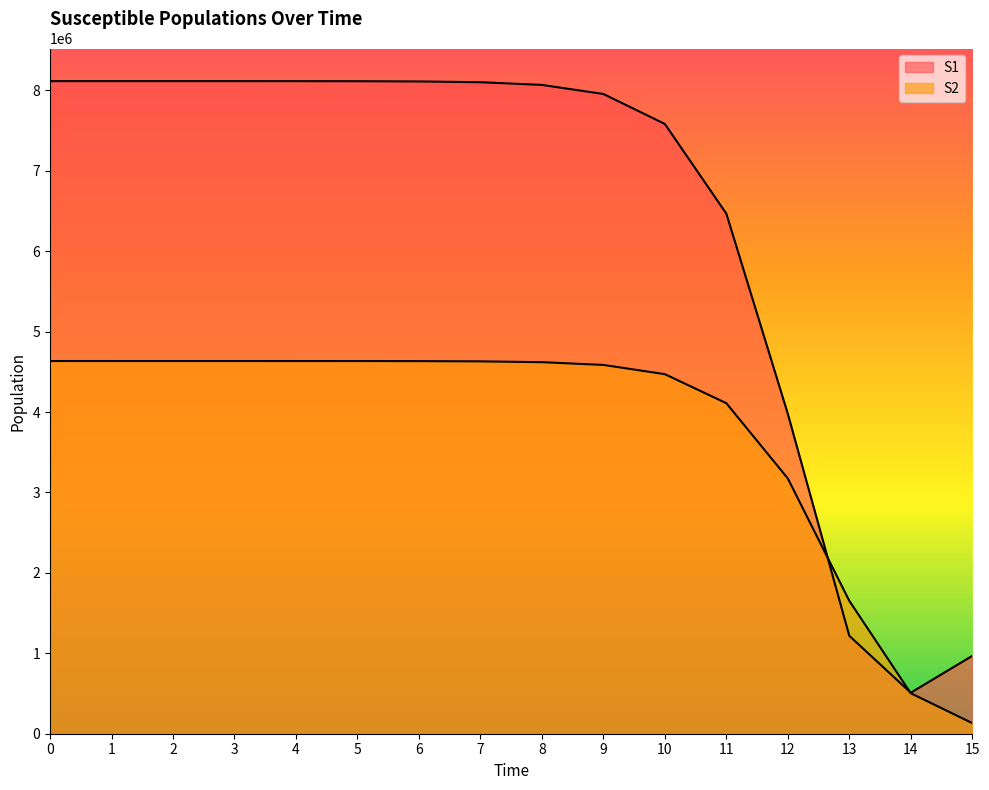

What is the difference between the S2 values at 0 and 2?

8.3